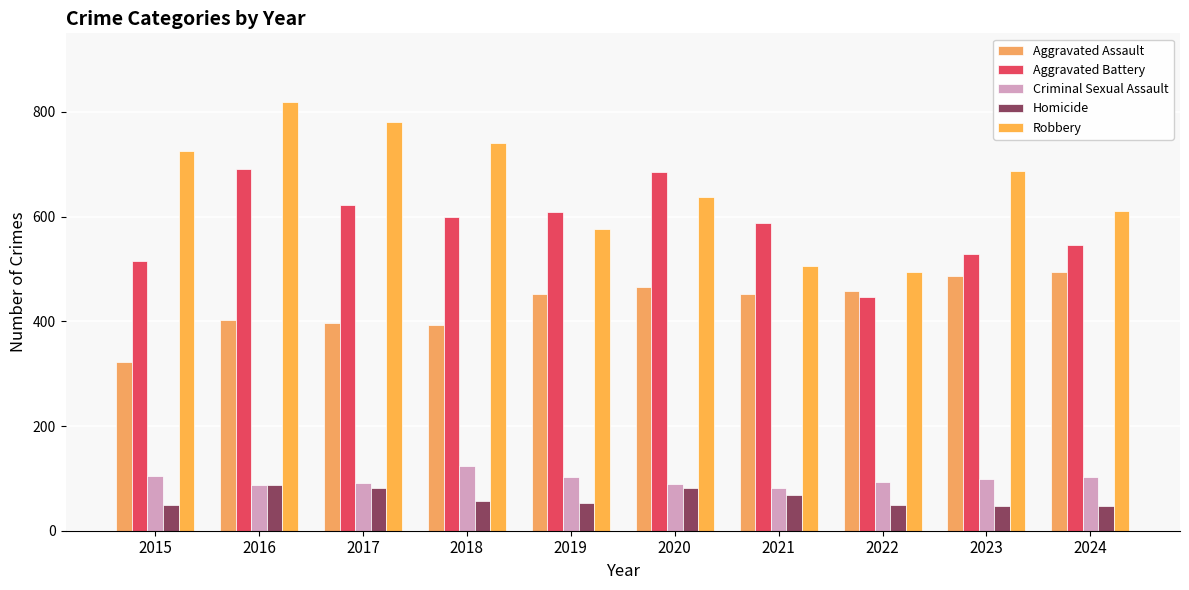

Reading right to left, what are all the values shown in this chart?

Aggravated Assault: 495	486	458	452	466	452	392	396	402	323
Aggravated Battery: 545	529	446	587	686	608	600	623	691	515
Criminal Sexual Assault: 102	98	93	81	89	102	123	91	87	105
Homicide: 48	48	50	69	81	53	56	82	87	50
Robbery: 610	687	495	506	637	577	741	780	819	726